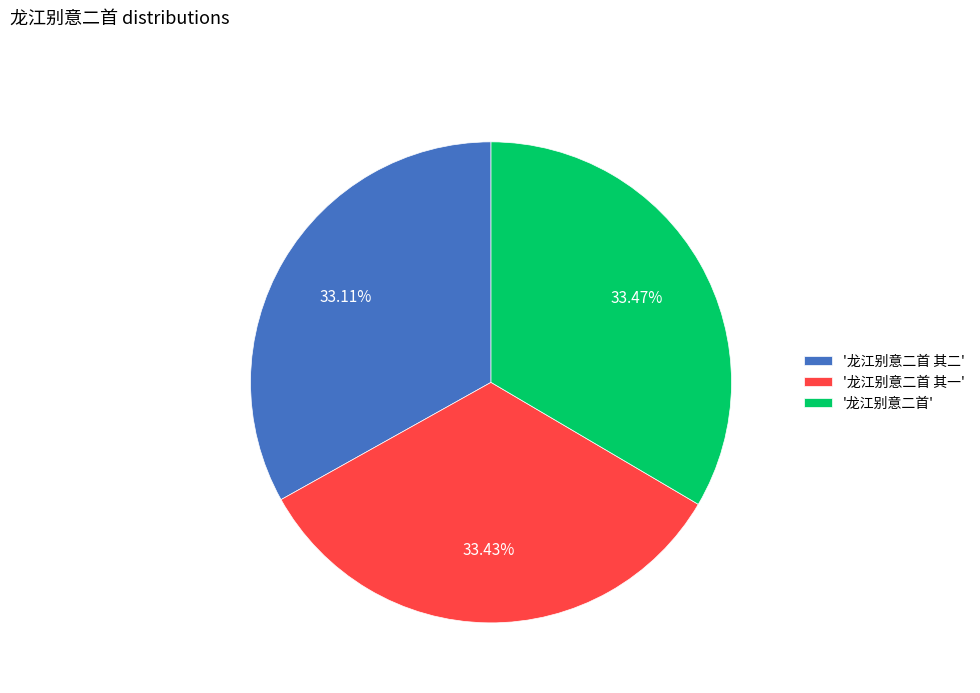

Is the sum of '龙江别意二首 其二' and '龙江别意二首' greater than half?

Yes